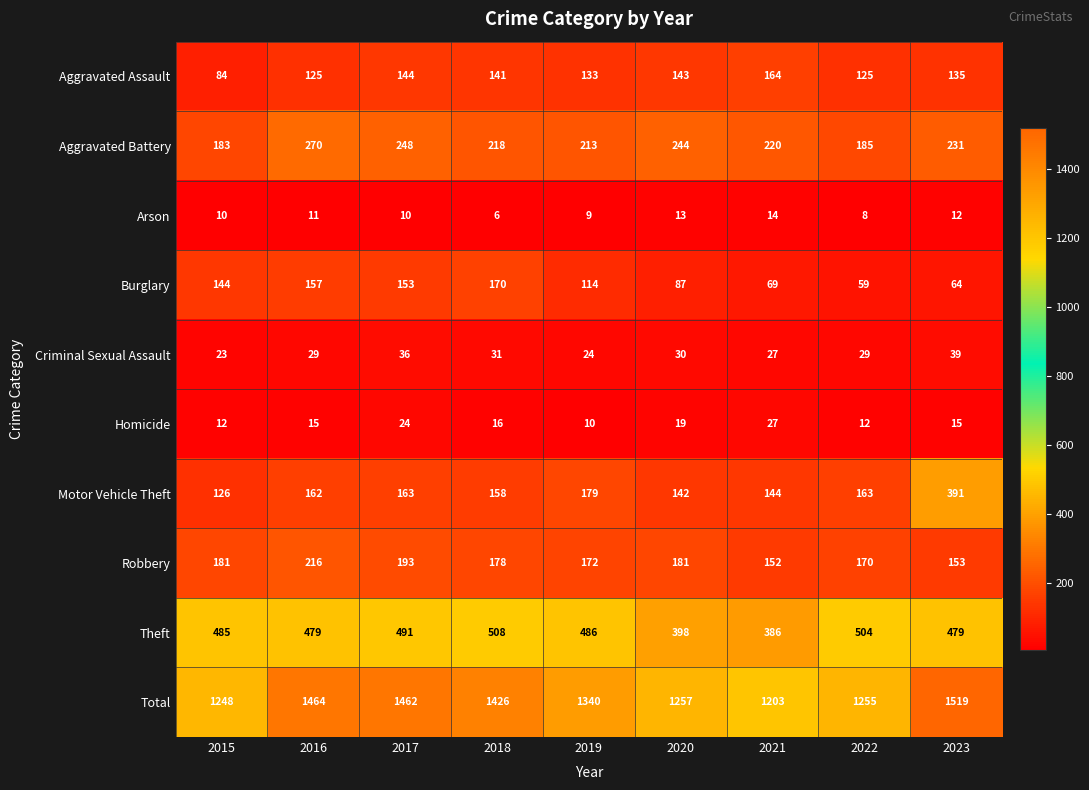

At which category does the chart reach its peak across all series?

2023